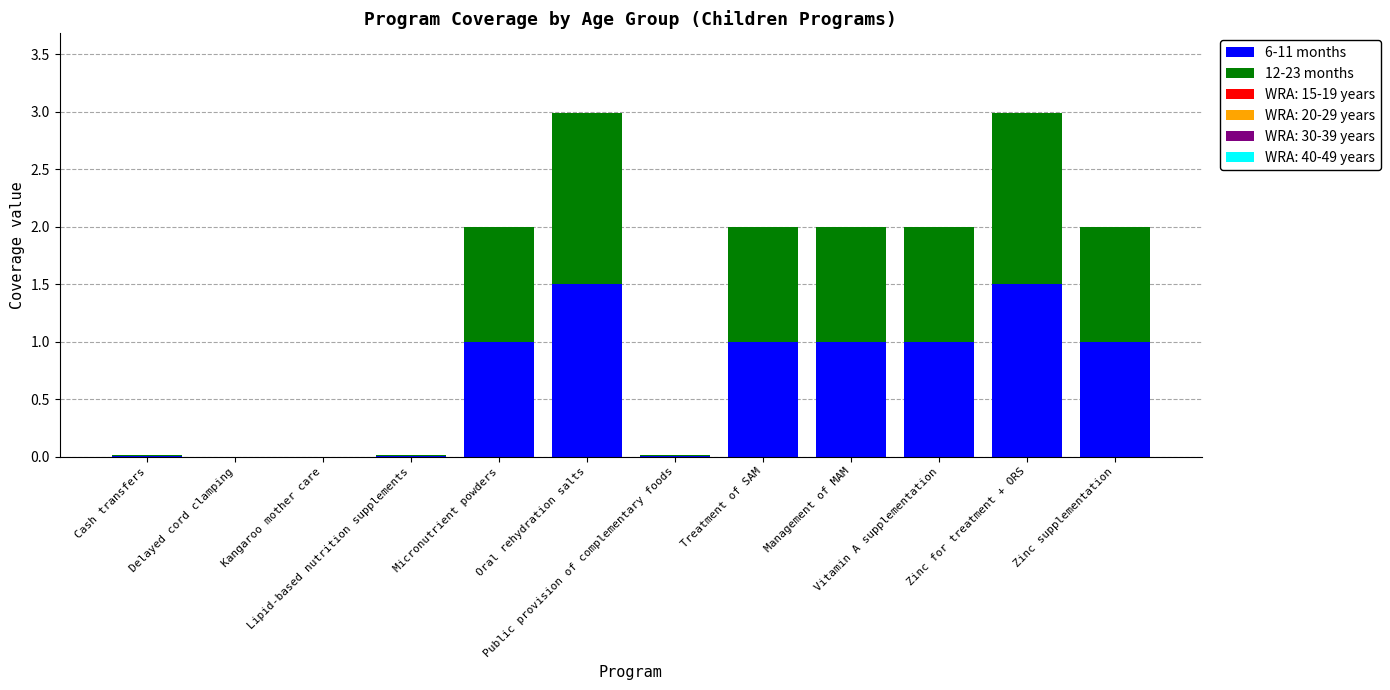

Are the bars horizontal?

No